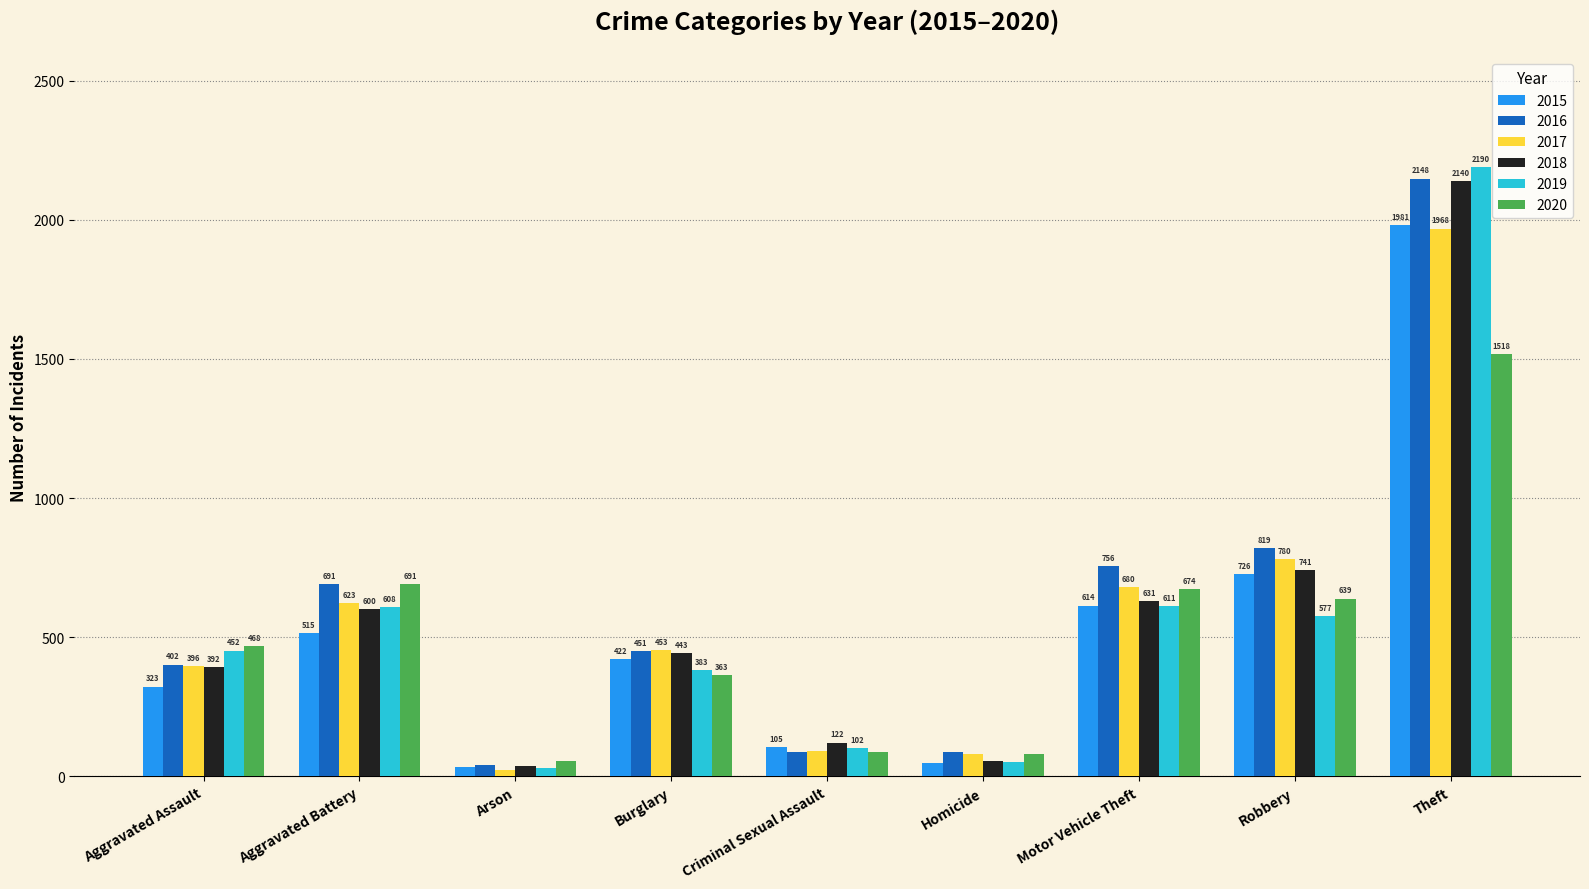

Which category has the highest value across all series?

Theft